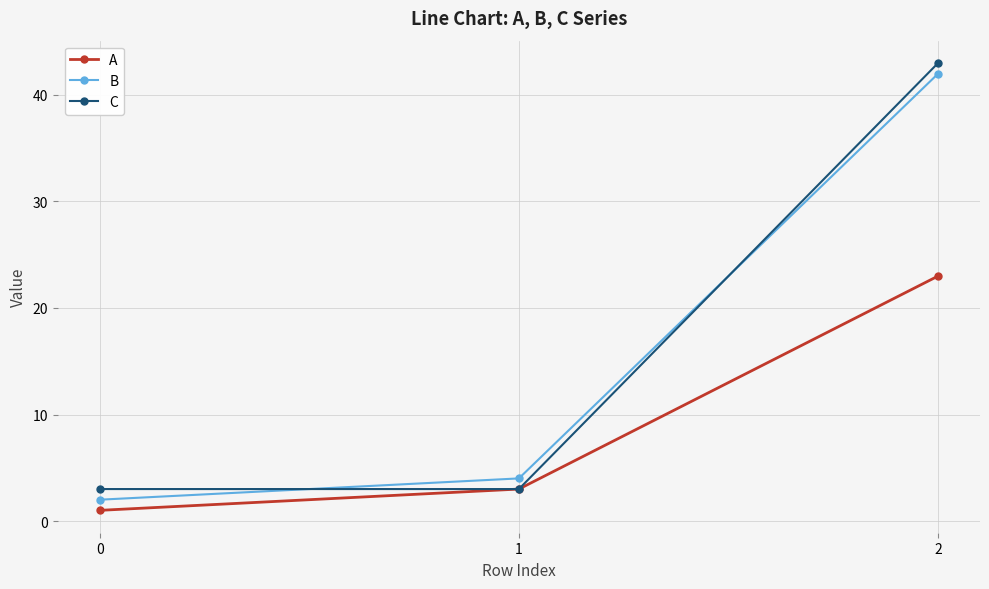

Reading left to right, what are all the values shown in this chart?

A: 1	3	23
B: 2	4	42
C: 3	3	43